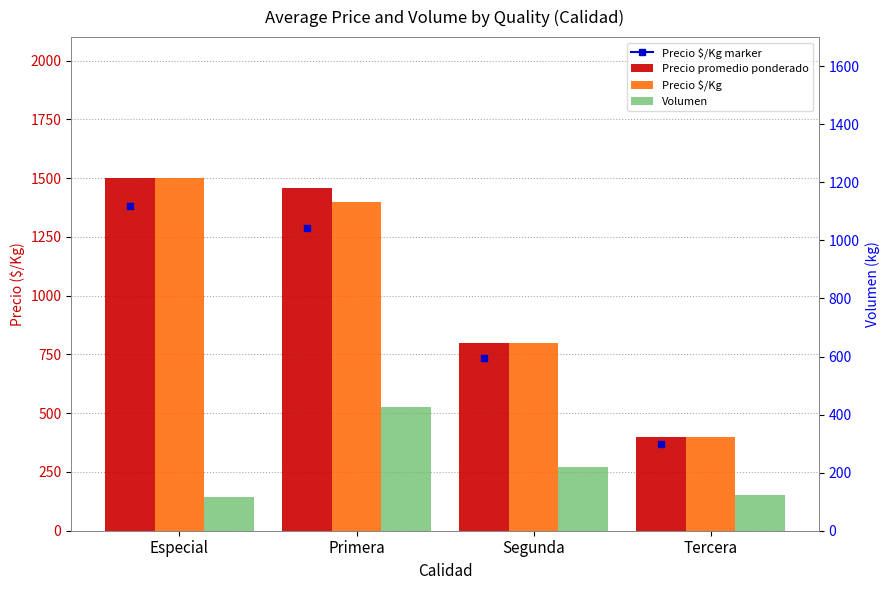

Reading right to left, transcribe all the data shown in this chart.

Precio promedio ponderado: 400	800	1456	1500
Precio $/Kg: 400	800	1398	1500
Volumen: 123	218	425	115